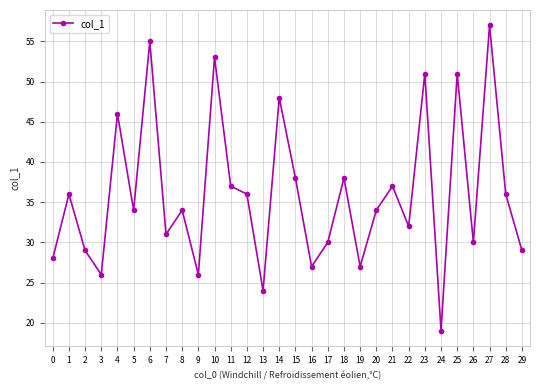

What is the change in value from 3 to 5?

+8